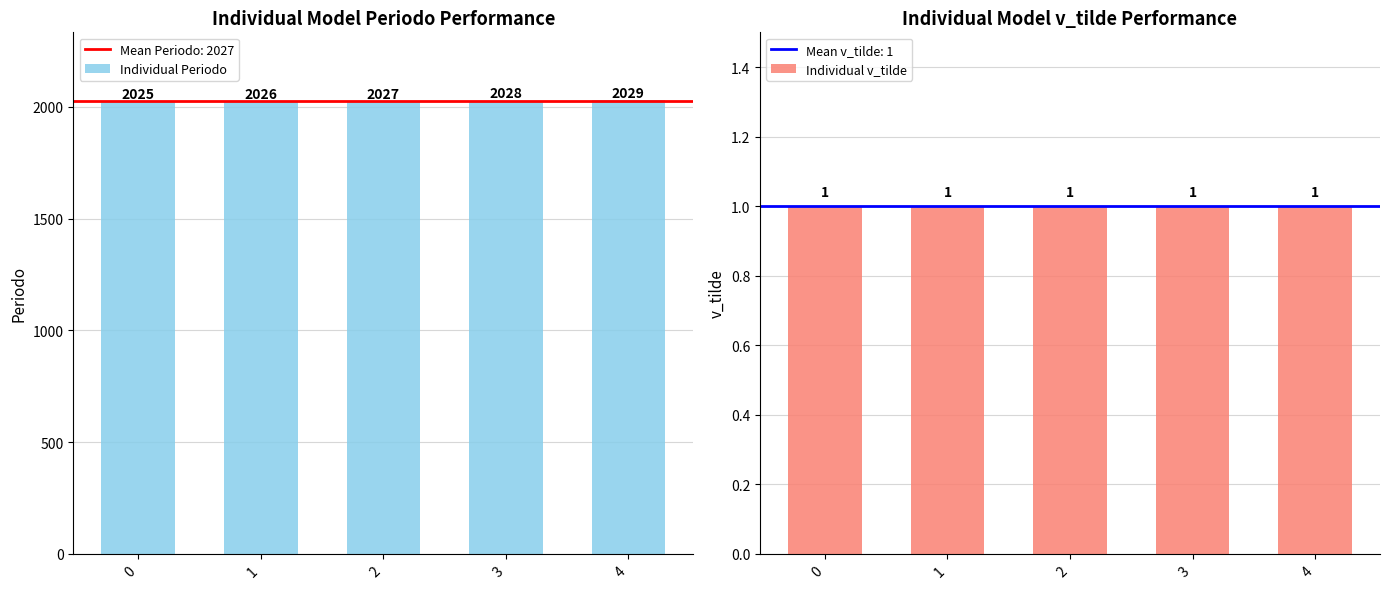

What is the difference between the highest and lowest values at 0?

2024